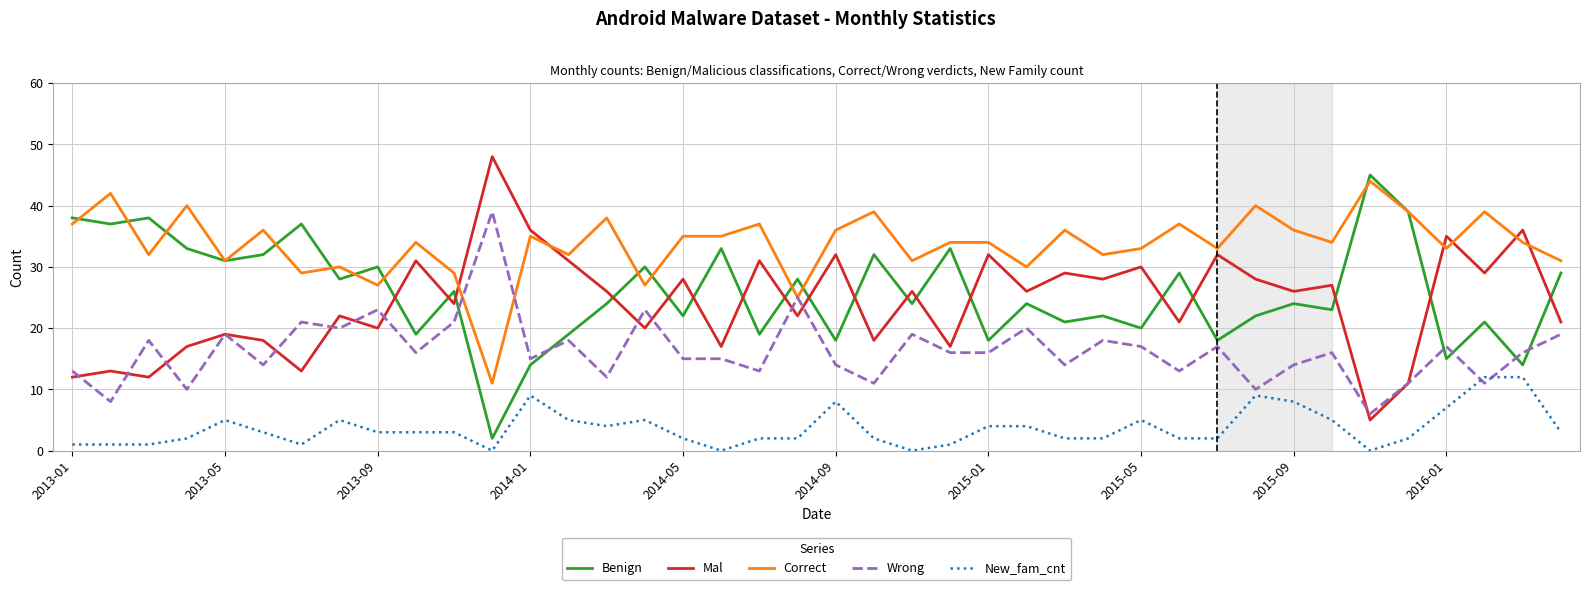

Reading right to left, extract all data points from this chart.

Benign: 29	14	21	15	39	45	23	24	22	18	29	20	22	21	24	18	33	24	32	18	28	19	33	22	30	24	19	14	2	26	19	30	28	37	32	31	33	38	37	38
Mal: 21	36	29	35	11	5	27	26	28	32	21	30	28	29	26	32	17	26	18	32	22	31	17	28	20	26	31	36	48	24	31	20	22	13	18	19	17	12	13	12
Correct: 31	34	39	33	39	44	34	36	40	33	37	33	32	36	30	34	34	31	39	36	25	37	35	35	27	38	32	35	11	29	34	27	30	29	36	31	40	32	42	37
Wrong: 19	16	11	17	11	6	16	14	10	17	13	17	18	14	20	16	16	19	11	14	25	13	15	15	23	12	18	15	39	21	16	23	20	21	14	19	10	18	8	13
New_fam_cnt: 3	12	12	7	2	0	5	8	9	2	2	5	2	2	4	4	1	0	2	8	2	2	0	2	5	4	5	9	0	3	3	3	5	1	3	5	2	1	1	1